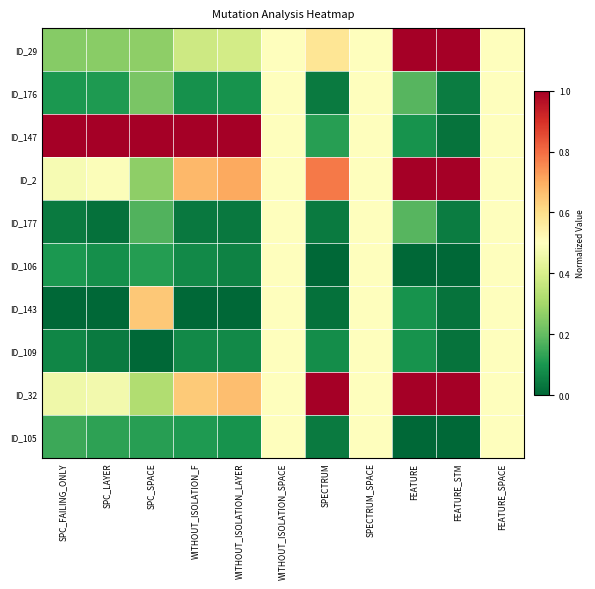

Reading left to right, what are all the values shown in this chart?

ID_29: SPC_FAILING_ONLY=0.2	SPC_LAYER=0.3	SPC_SPACE=0.3	WITHOUT_ISOLATION_F=0.4	WITHOUT_ISOLATION_LAYER=0.4	WITHOUT_ISOLATION_SPACE=0.5	SPECTRUM=0.6	SPECTRUM_SPACE=0.5	FEATURE=1.0	FEATURE_STM=1.0	FEATURE_SPACE=0.5
ID_176: SPC_FAILING_ONLY=0.1	SPC_LAYER=0.1	SPC_SPACE=0.2	WITHOUT_ISOLATION_F=0.1	WITHOUT_ISOLATION_LAYER=0.1	WITHOUT_ISOLATION_SPACE=0.5	SPECTRUM=0.0	SPECTRUM_SPACE=0.5	FEATURE=0.2	FEATURE_STM=0.0	FEATURE_SPACE=0.5
ID_147: SPC_FAILING_ONLY=1.0	SPC_LAYER=1.0	SPC_SPACE=1.0	WITHOUT_ISOLATION_F=1.0	WITHOUT_ISOLATION_LAYER=1.0	WITHOUT_ISOLATION_SPACE=0.5	SPECTRUM=0.1	SPECTRUM_SPACE=0.5	FEATURE=0.1	FEATURE_STM=0.0	FEATURE_SPACE=0.5
ID_2: SPC_FAILING_ONLY=0.5	SPC_LAYER=0.5	SPC_SPACE=0.3	WITHOUT_ISOLATION_F=0.7	WITHOUT_ISOLATION_LAYER=0.7	WITHOUT_ISOLATION_SPACE=0.5	SPECTRUM=0.8	SPECTRUM_SPACE=0.5	FEATURE=1.0	FEATURE_STM=1.0	FEATURE_SPACE=0.5
ID_177: SPC_FAILING_ONLY=0.0	SPC_LAYER=0.0	SPC_SPACE=0.2	WITHOUT_ISOLATION_F=0.0	WITHOUT_ISOLATION_LAYER=0.0	WITHOUT_ISOLATION_SPACE=0.5	SPECTRUM=0.0	SPECTRUM_SPACE=0.5	FEATURE=0.2	FEATURE_STM=0.0	FEATURE_SPACE=0.5
ID_106: SPC_FAILING_ONLY=0.1	SPC_LAYER=0.1	SPC_SPACE=0.1	WITHOUT_ISOLATION_F=0.1	WITHOUT_ISOLATION_LAYER=0.1	WITHOUT_ISOLATION_SPACE=0.5	SPECTRUM=0.0	SPECTRUM_SPACE=0.5	FEATURE=0.0	FEATURE_STM=0.0	FEATURE_SPACE=0.5
ID_143: SPC_FAILING_ONLY=0.0	SPC_LAYER=0.0	SPC_SPACE=0.6	WITHOUT_ISOLATION_F=0.0	WITHOUT_ISOLATION_LAYER=0.0	WITHOUT_ISOLATION_SPACE=0.5	SPECTRUM=0.0	SPECTRUM_SPACE=0.5	FEATURE=0.1	FEATURE_STM=0.0	FEATURE_SPACE=0.5
ID_109: SPC_FAILING_ONLY=0.1	SPC_LAYER=0.0	SPC_SPACE=0.0	WITHOUT_ISOLATION_F=0.1	WITHOUT_ISOLATION_LAYER=0.1	WITHOUT_ISOLATION_SPACE=0.5	SPECTRUM=0.1	SPECTRUM_SPACE=0.5	FEATURE=0.1	FEATURE_STM=0.0	FEATURE_SPACE=0.5
ID_32: SPC_FAILING_ONLY=0.5	SPC_LAYER=0.5	SPC_SPACE=0.3	WITHOUT_ISOLATION_F=0.6	WITHOUT_ISOLATION_LAYER=0.7	WITHOUT_ISOLATION_SPACE=0.5	SPECTRUM=1.0	SPECTRUM_SPACE=0.5	FEATURE=1.0	FEATURE_STM=1.0	FEATURE_SPACE=0.5
ID_105: SPC_FAILING_ONLY=0.1	SPC_LAYER=0.1	SPC_SPACE=0.1	WITHOUT_ISOLATION_F=0.1	WITHOUT_ISOLATION_LAYER=0.1	WITHOUT_ISOLATION_SPACE=0.5	SPECTRUM=0.0	SPECTRUM_SPACE=0.5	FEATURE=0.0	FEATURE_STM=0.0	FEATURE_SPACE=0.5